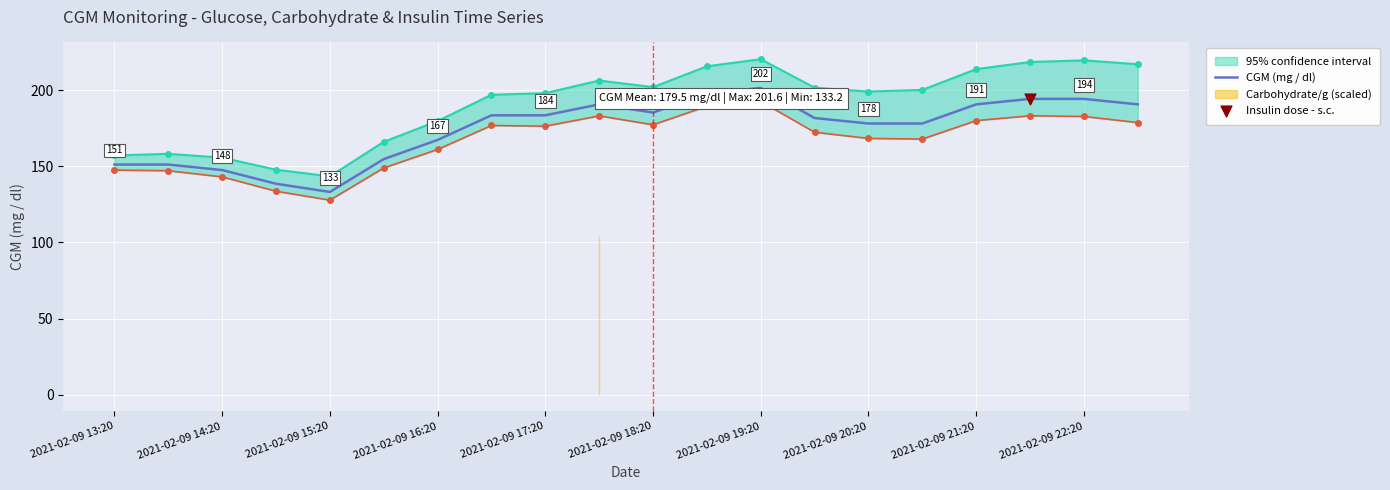

Is it true that CGM (mg / dl) equals 293.3 at 2021-02-09 21:20?

False